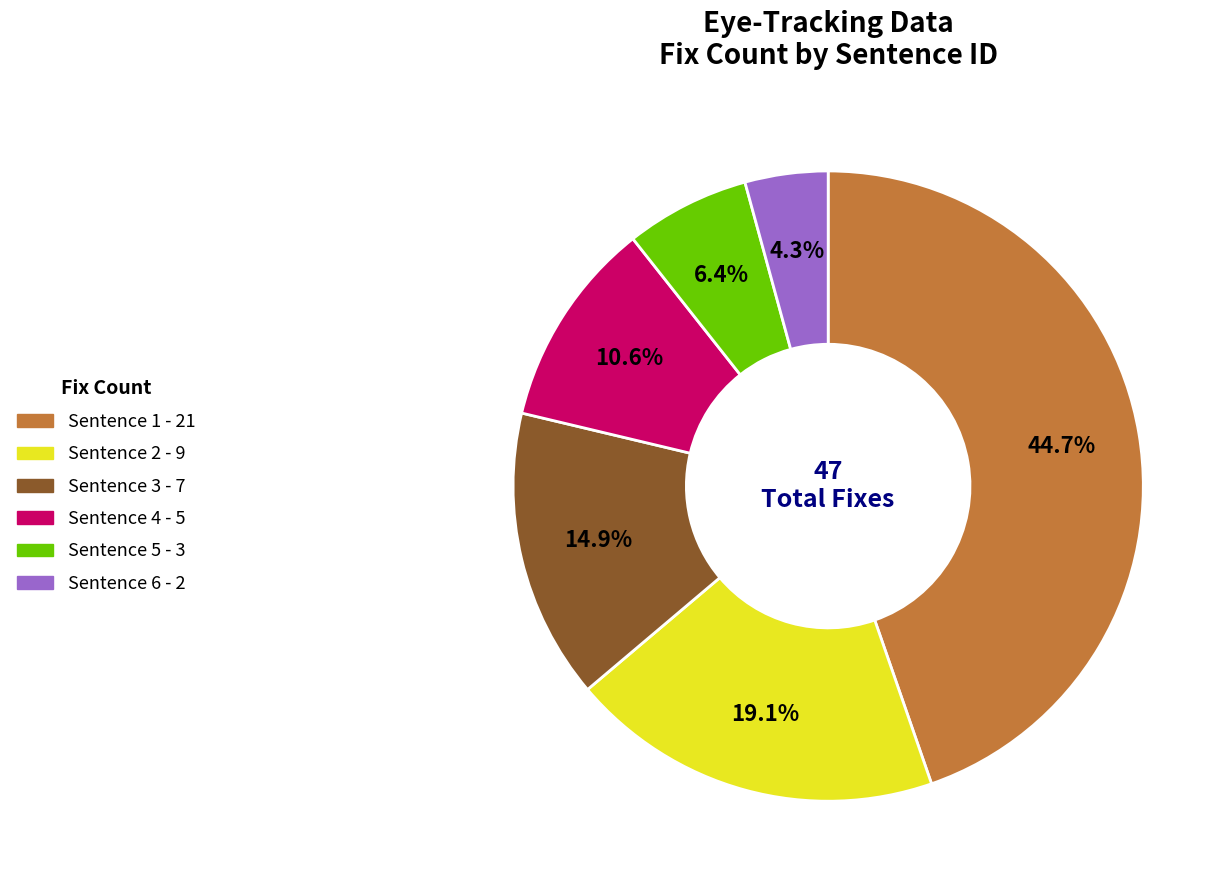

Does any single category account for the majority?

No